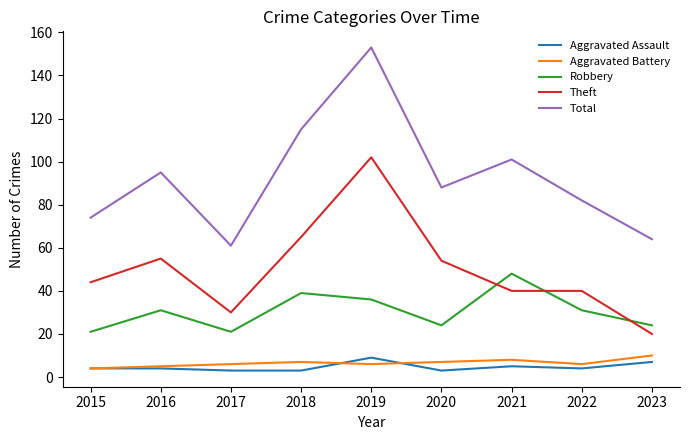

The value of Theft at 2019 is 102. True or false?

True